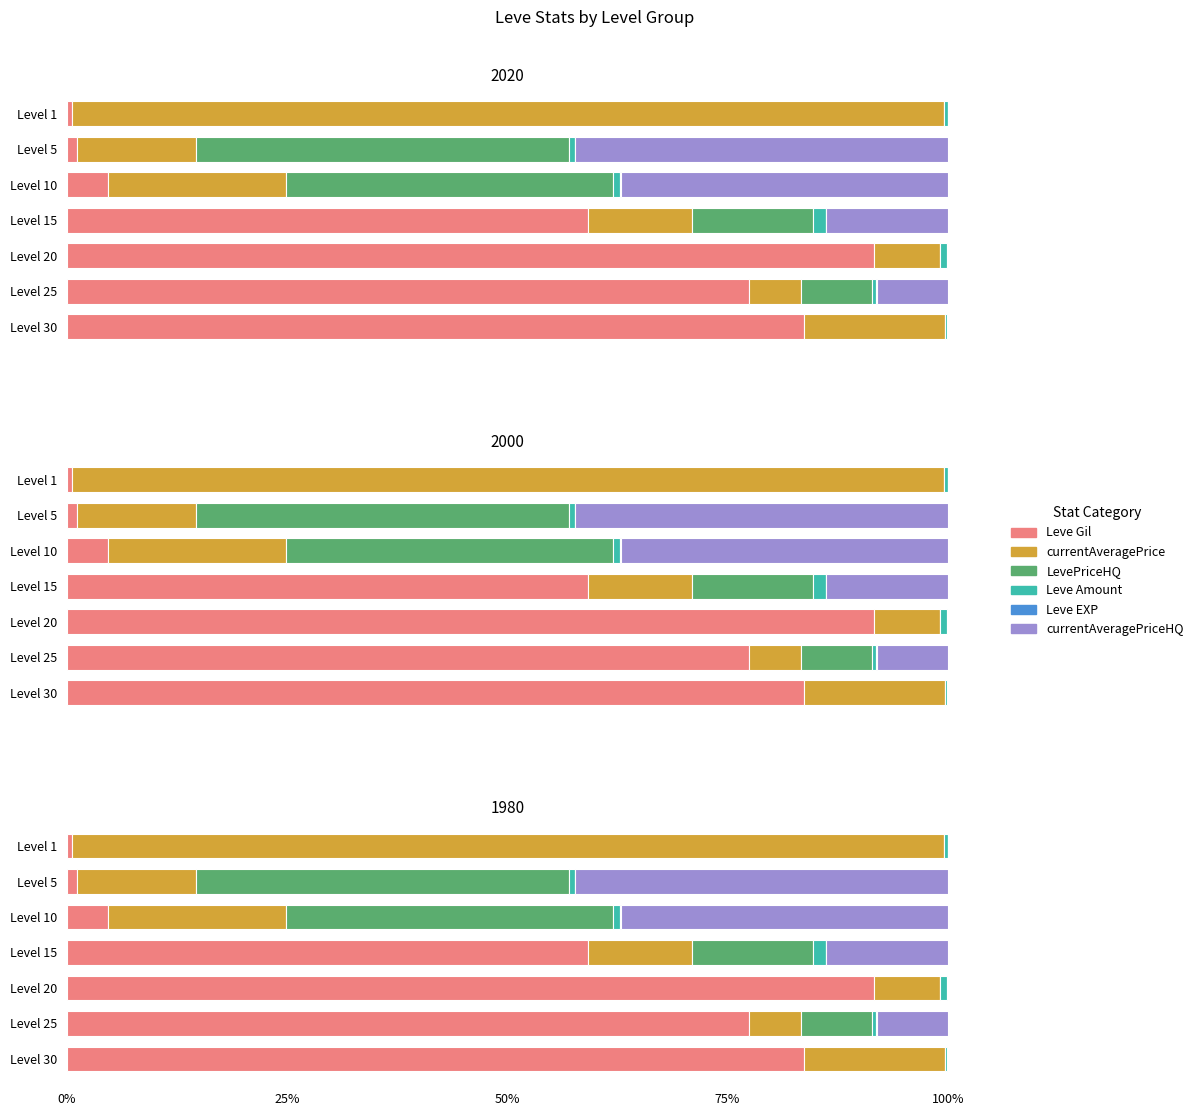

What are all the series names shown in the legend?

Leve Gil, currentAveragePrice, LevePriceHQ, Leve Amount, Leve EXP, currentAveragePriceHQ